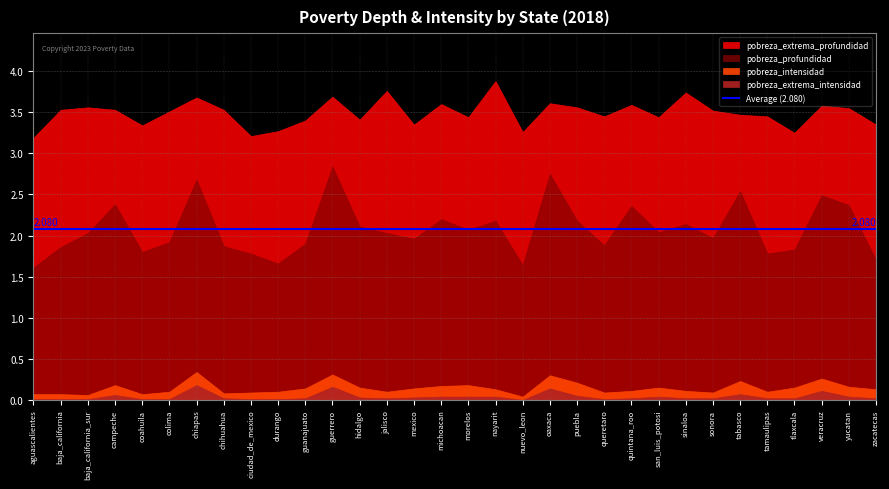

Is it true that pobreza_intensidad equals 0.1 at baja_california_sur?

False